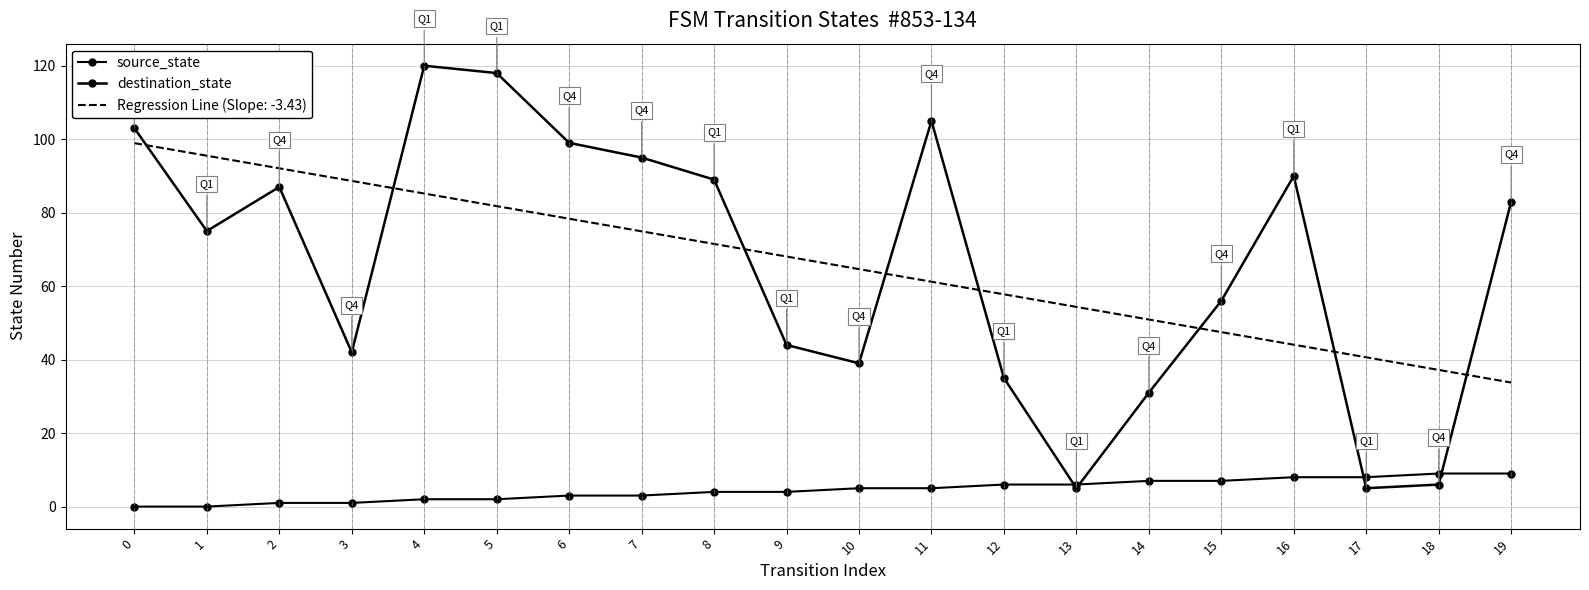

How many values in the source_state series are below 5?

10